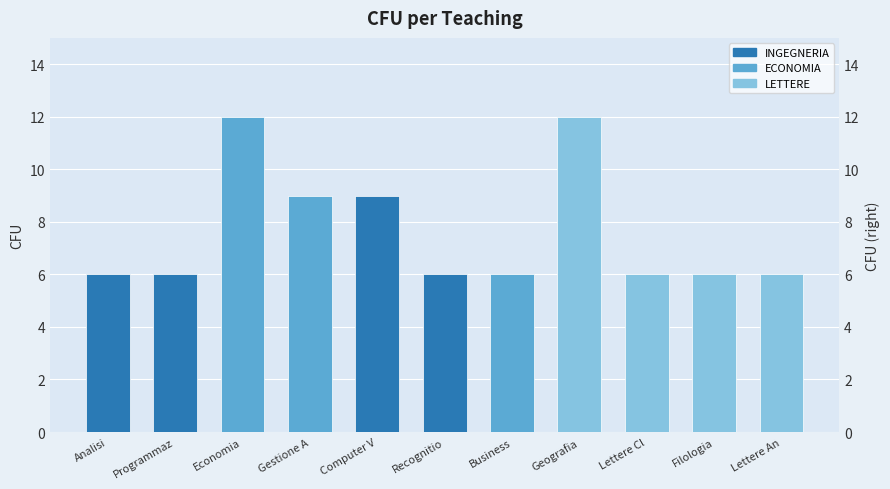

At which label is the value closest to 9?

Gestione A